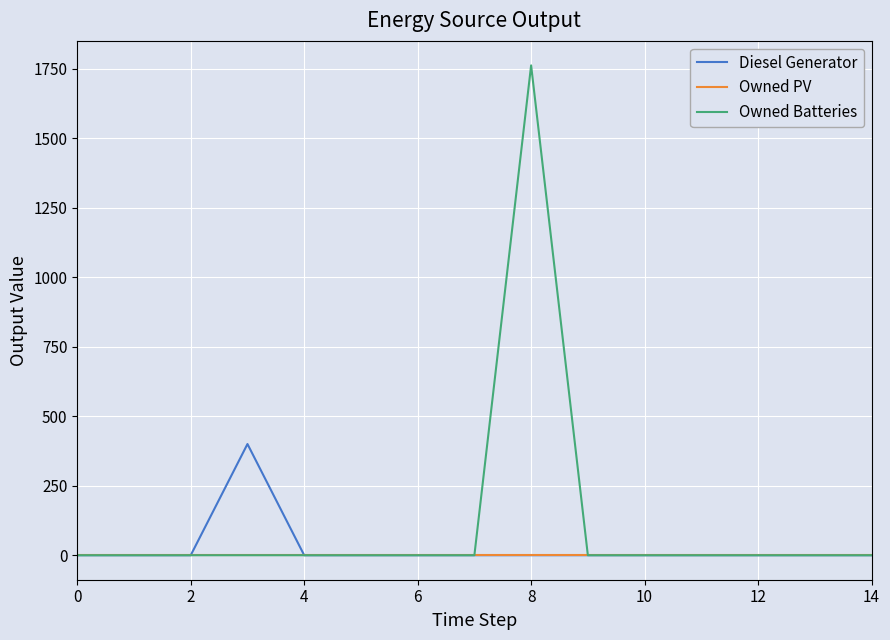

Which series has the largest total across all categories?

Owned Batteries